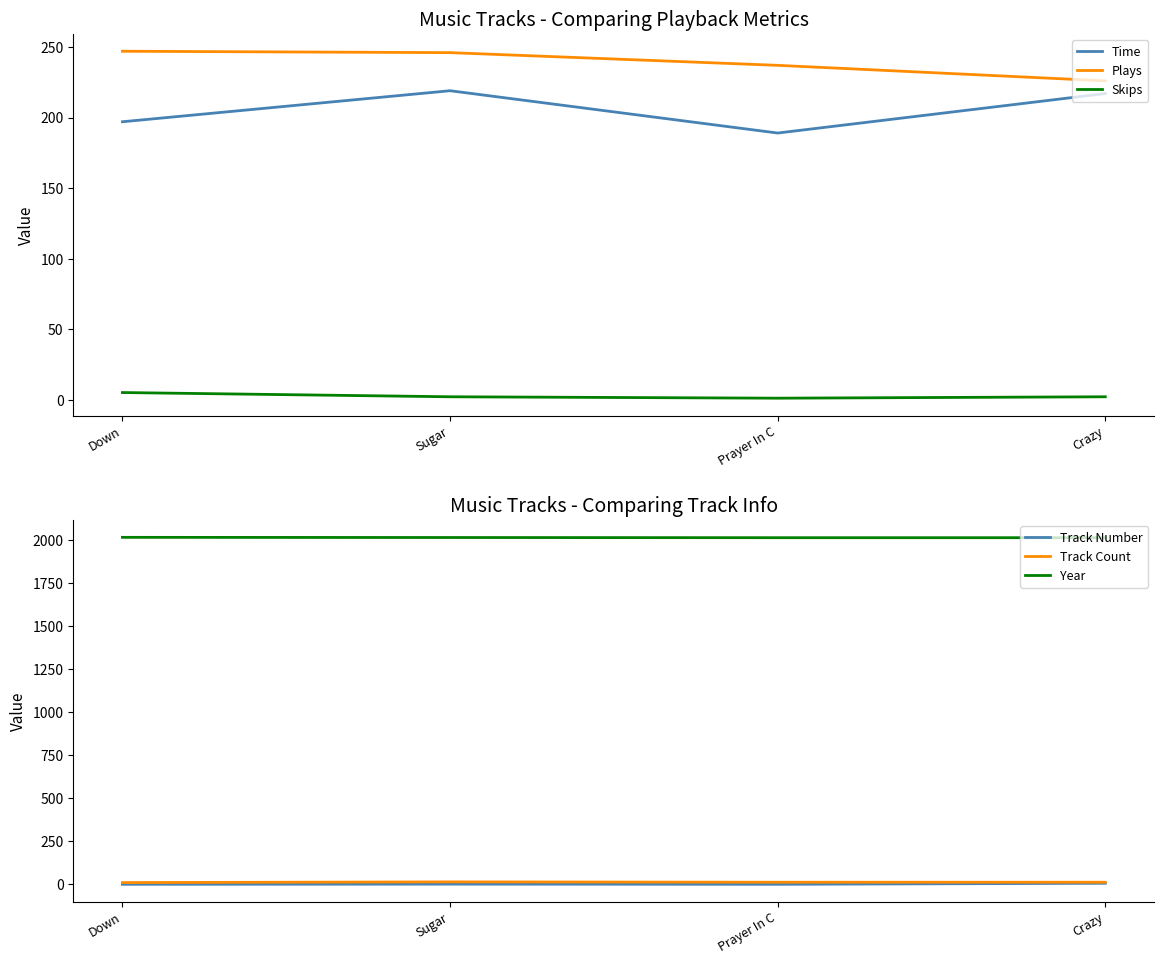

Reading left to right, extract all data points from this chart.

Time: 197	219	189	217
Plays: 247	246	237	226
Skips: 5	2	1	2
Track Number: 1	2	1	7
Track Count: 11	15	13	13
Year: 2016	2015	2014	2014